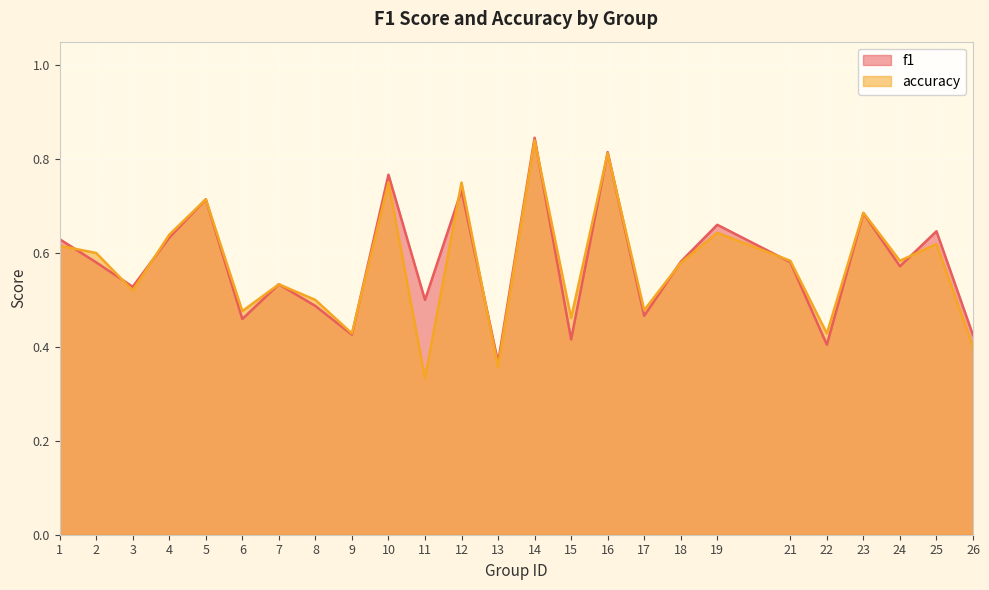

Which has a higher value, 9 or 7?

7